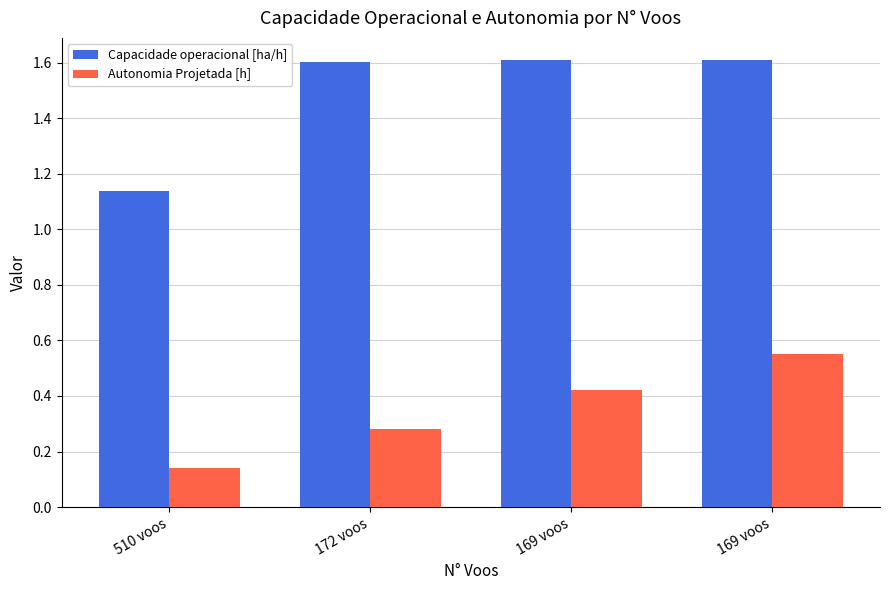

What are all the series names shown in the legend?

Capacidade operacional [ha/h], Autonomia Projetada [h]